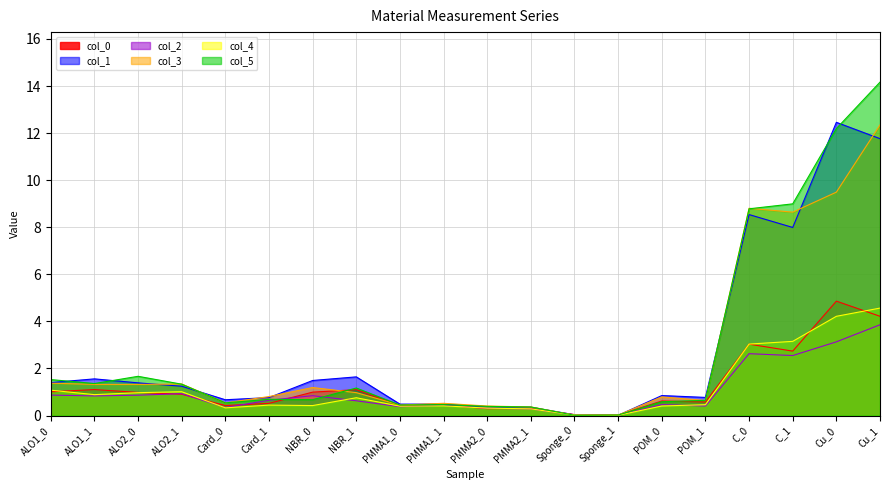

True or false: col_4 and col_1 cross at least once.

False